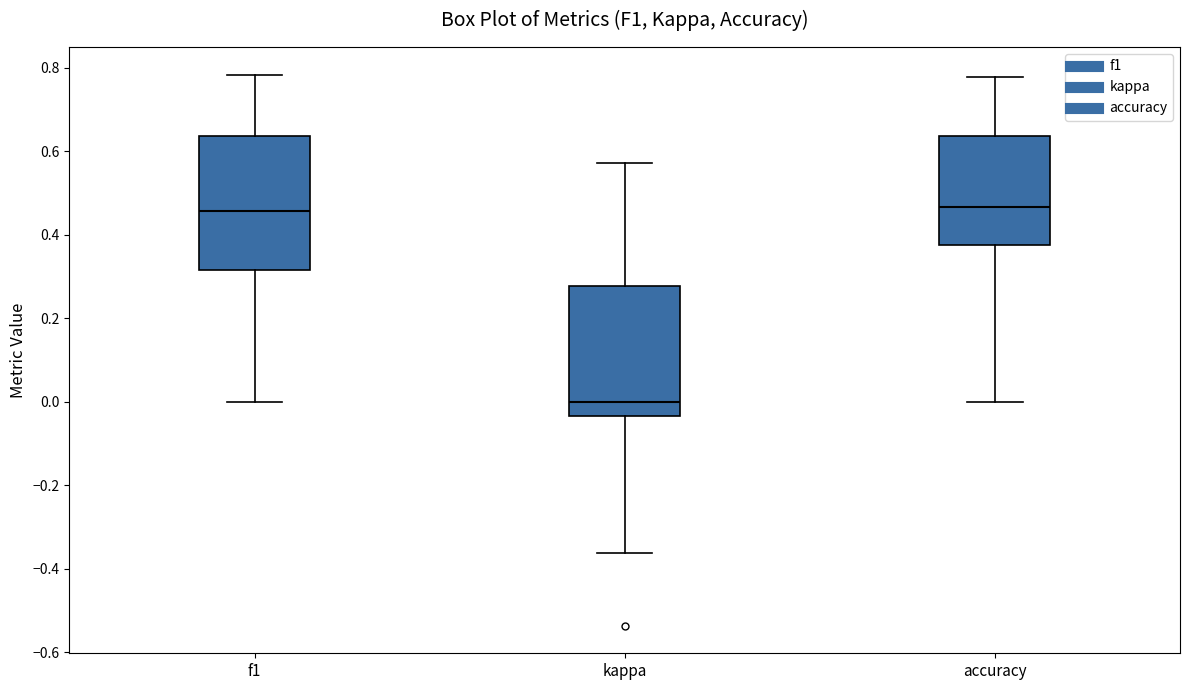

Reading left to right, read every box against the y-axis: the position of its median line, the range the box covers, and the ends of its whiskers. The values are not printed on the chart, so give them approximately, as read against the axis.

f1: median 0.46, box 0.32 to 0.64, whiskers 0.00 to 0.78
kappa: median 0.00, box -0.04 to 0.28, whiskers -0.36 to 0.58
accuracy: median 0.46, box 0.38 to 0.64, whiskers 0.00 to 0.78